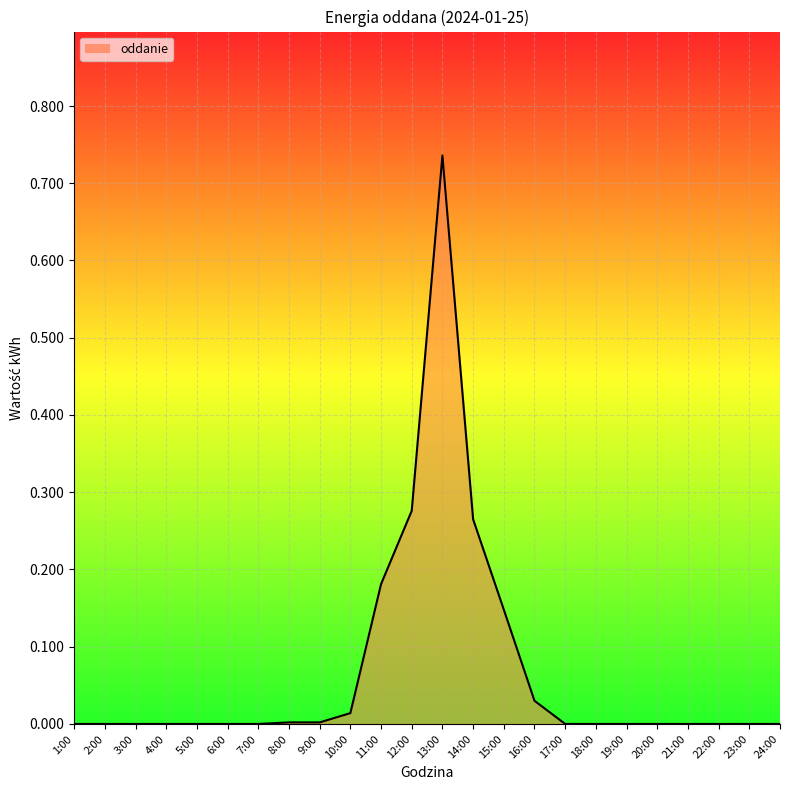

The chart shows a value of 0.0 at 10:00. True or false?

True